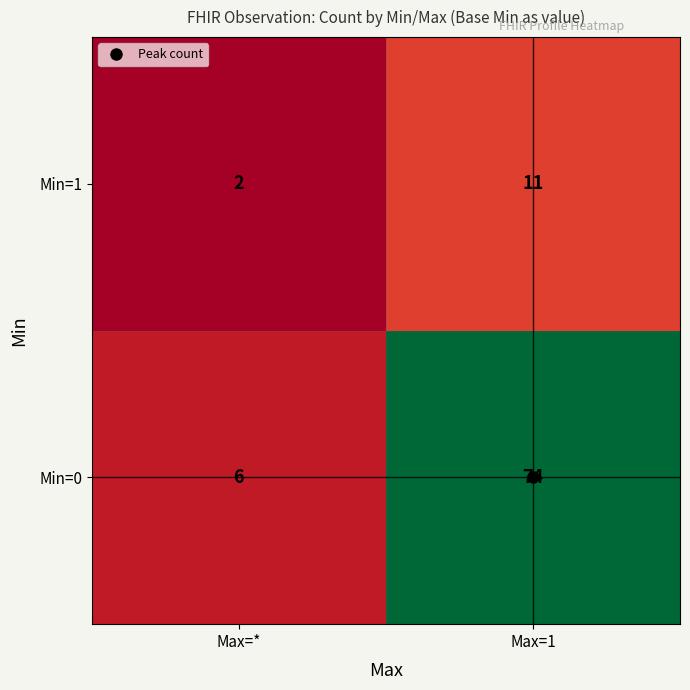

What is the sum of the Min=0 values at Max=* and Max=1?

80